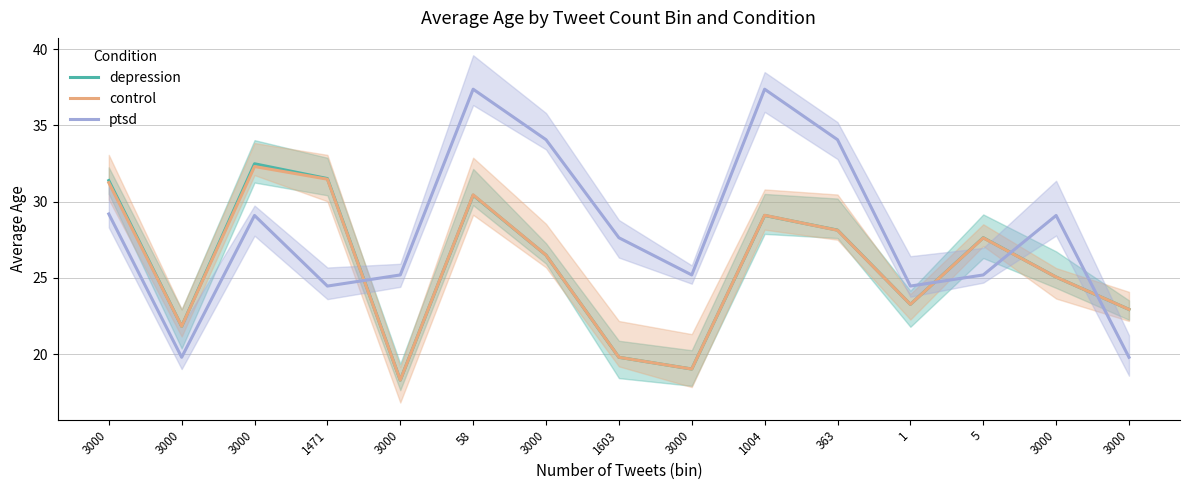

Where is the first local minimum for ptsd?

3000